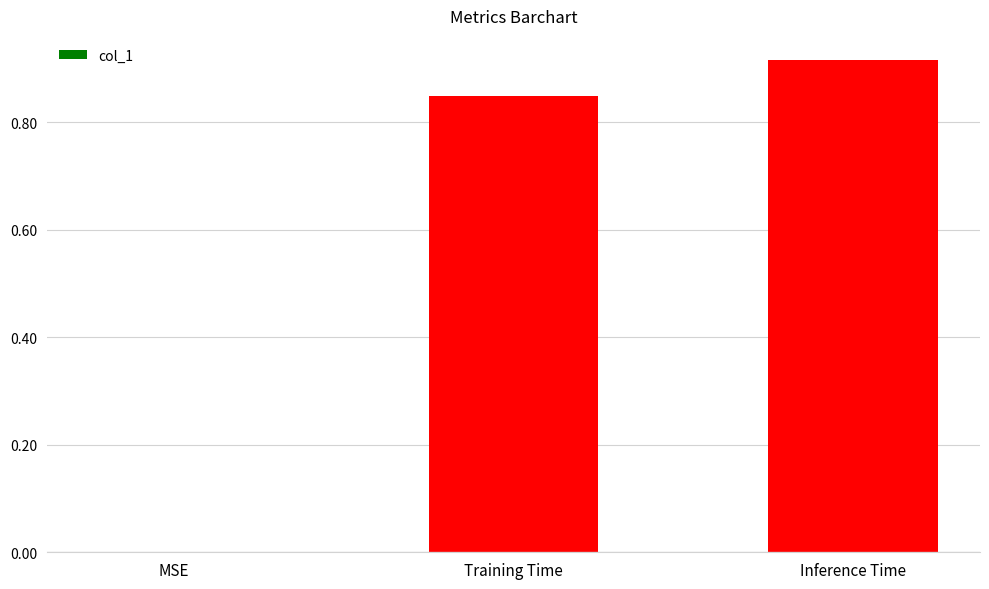

True or false: the data shows 1.2 at Inference Time.

False